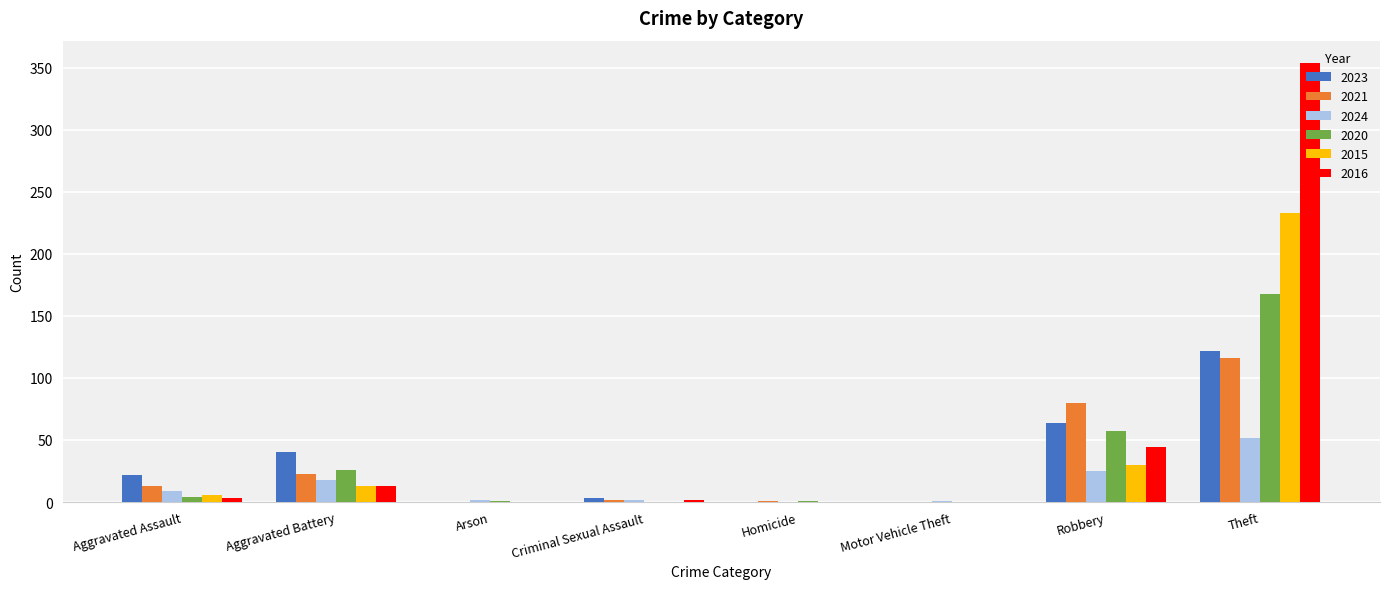

How many distinct data groups are displayed?

6